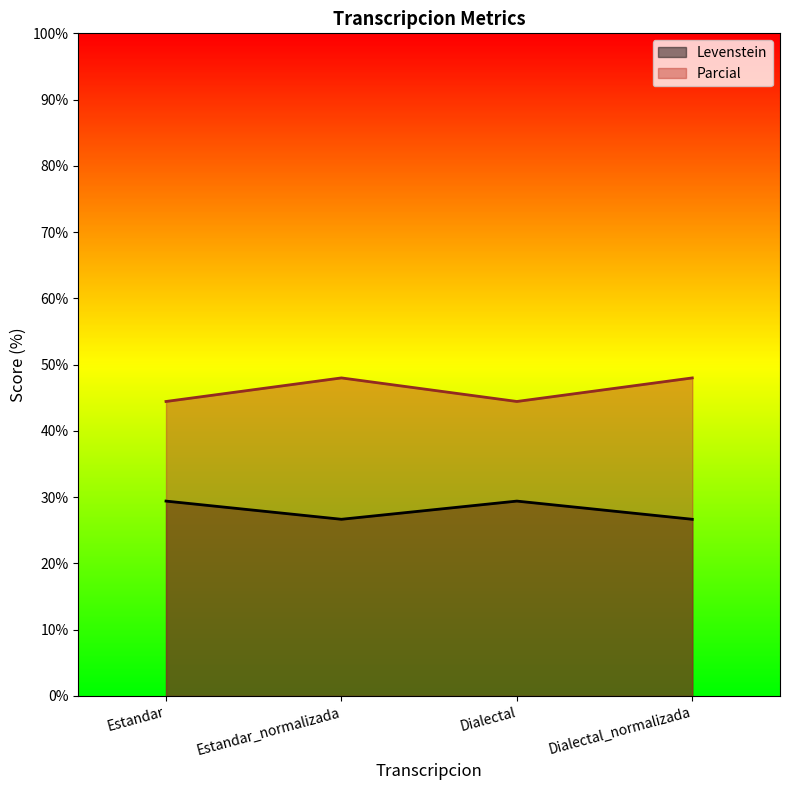

Read the Levenstein value at Estandar.

29.4